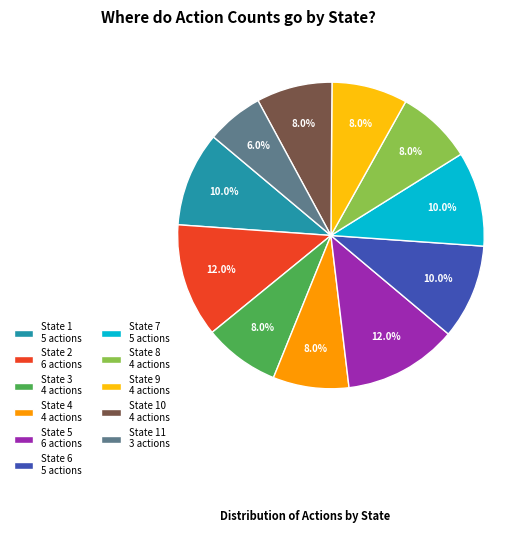

Approximately how many times larger is the value at State 6 5 actions compared to State 1 5 actions?

1.0